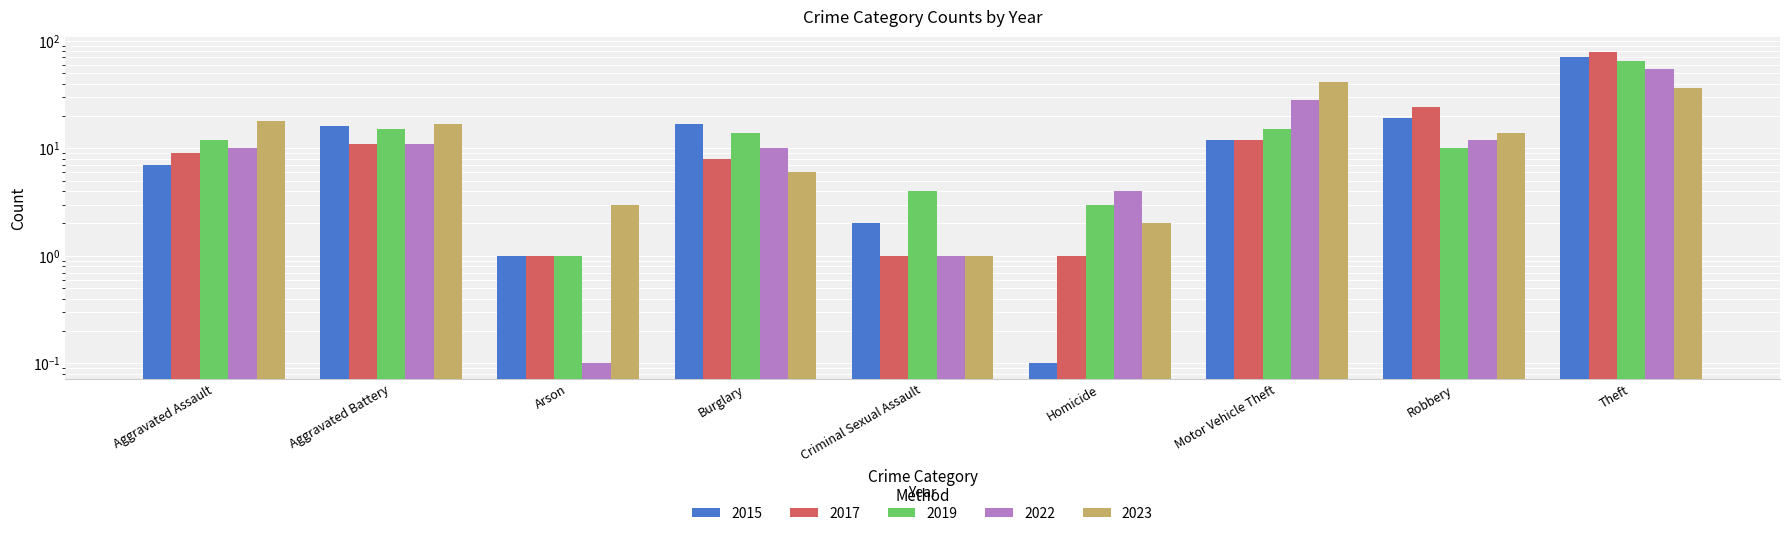

Which series changed the most between Criminal Sexual Assault and Theft?

2017